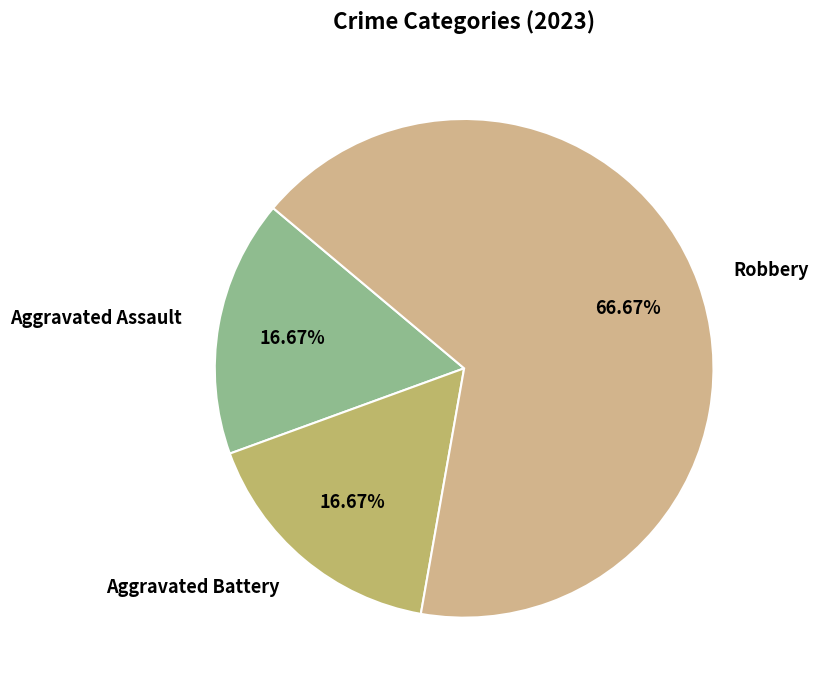

Is the sum of Robbery and Aggravated Assault greater than half?

Yes